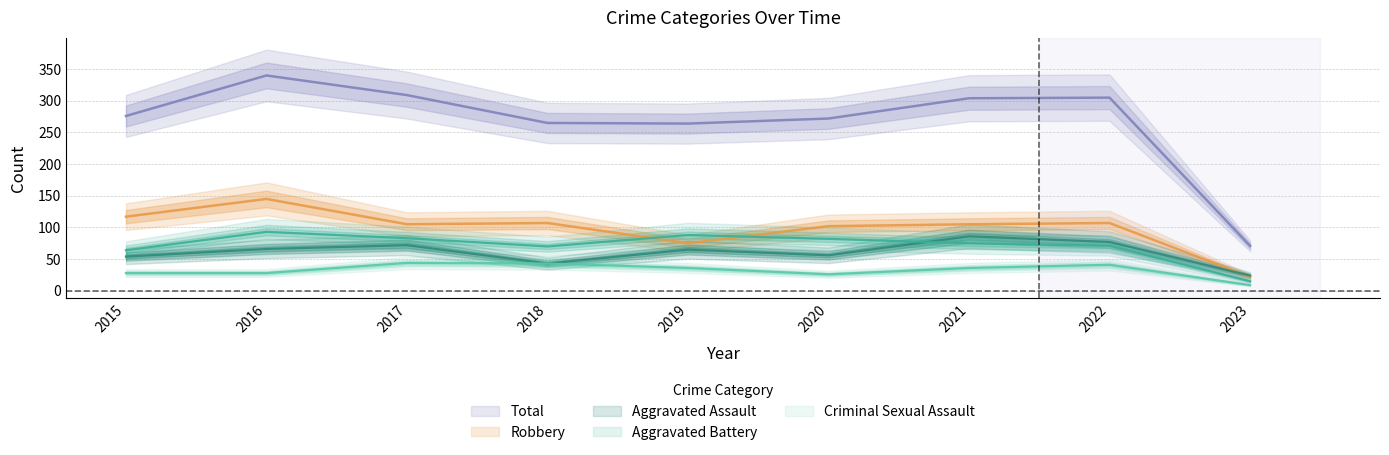

Between 2015 and 2018, which is larger?

2015